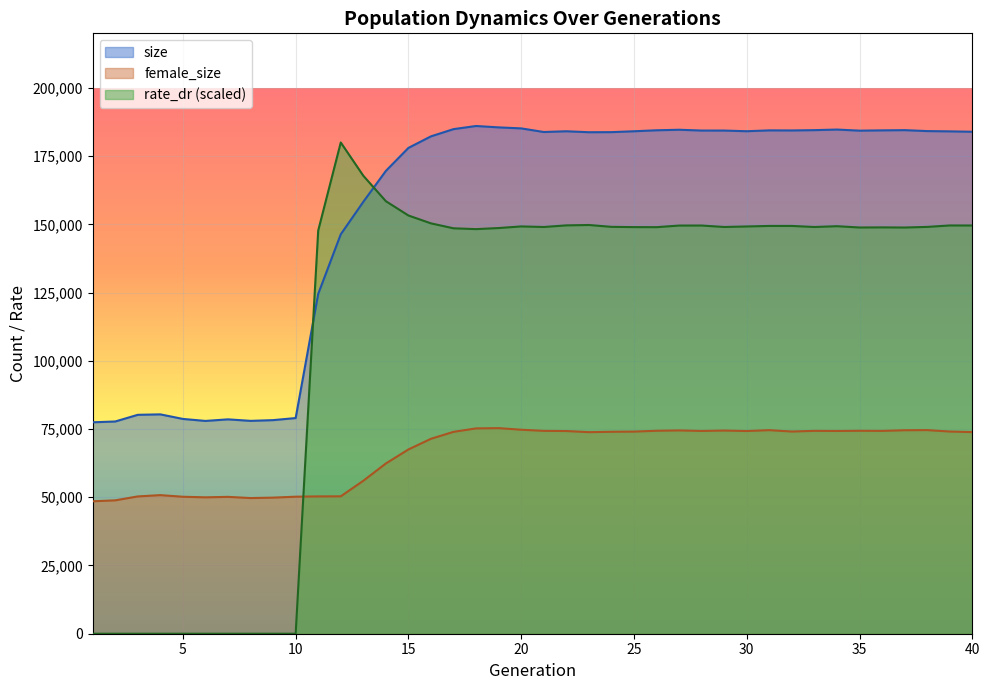

What is the value of the rate_dr point at the 40th from the left?

149586.0